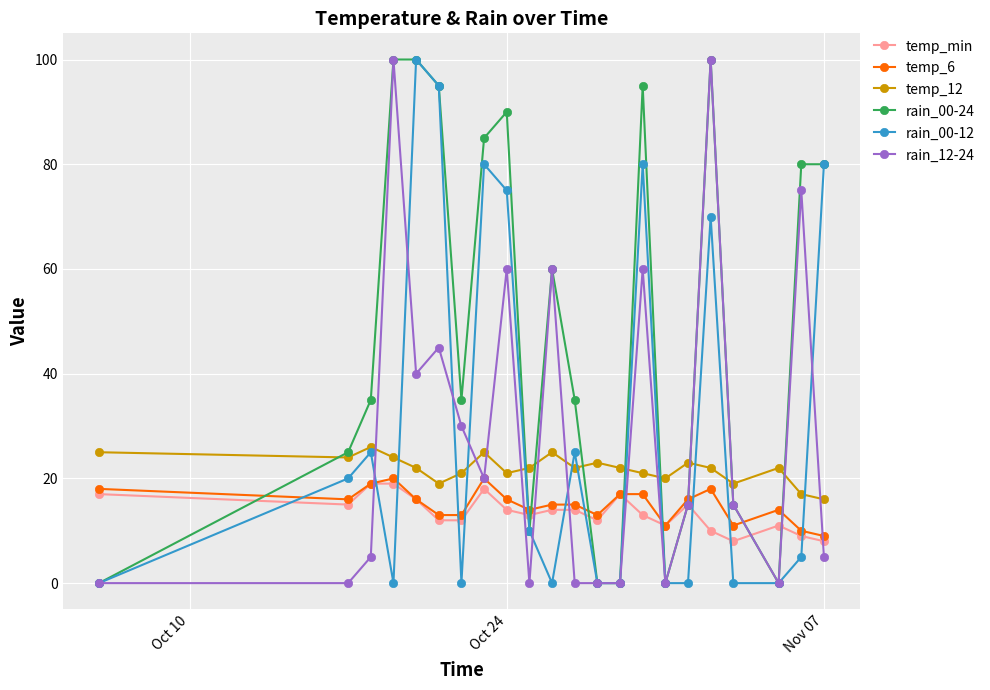

What is the difference between the maximum and second lowest values in the rain_12-24 series?

100